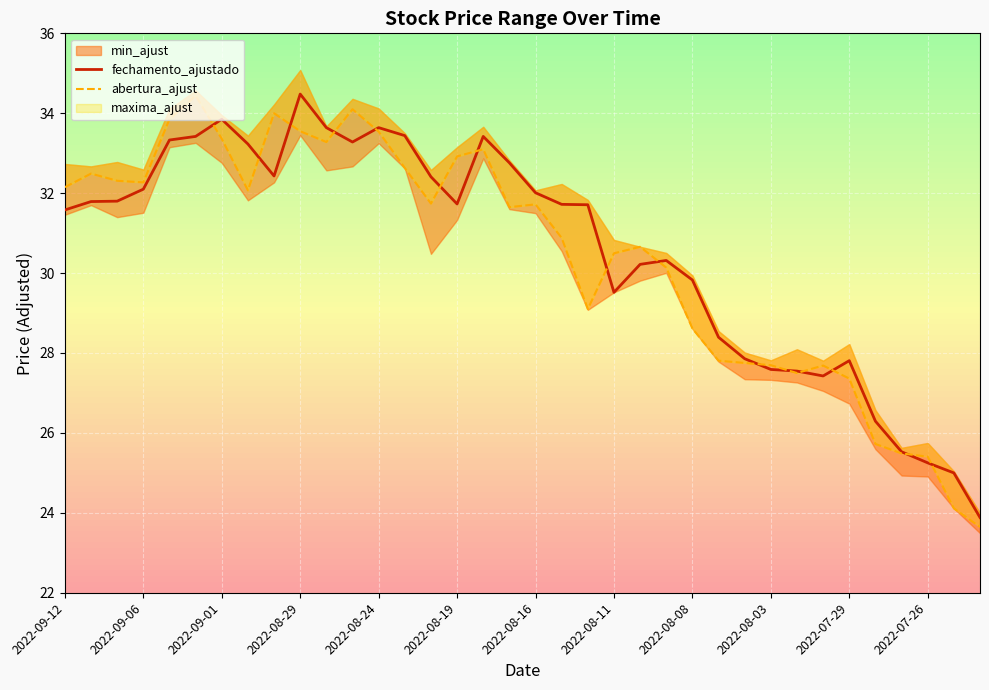

At which label does fechamento_ajustado reach its peak?

2022-08-29